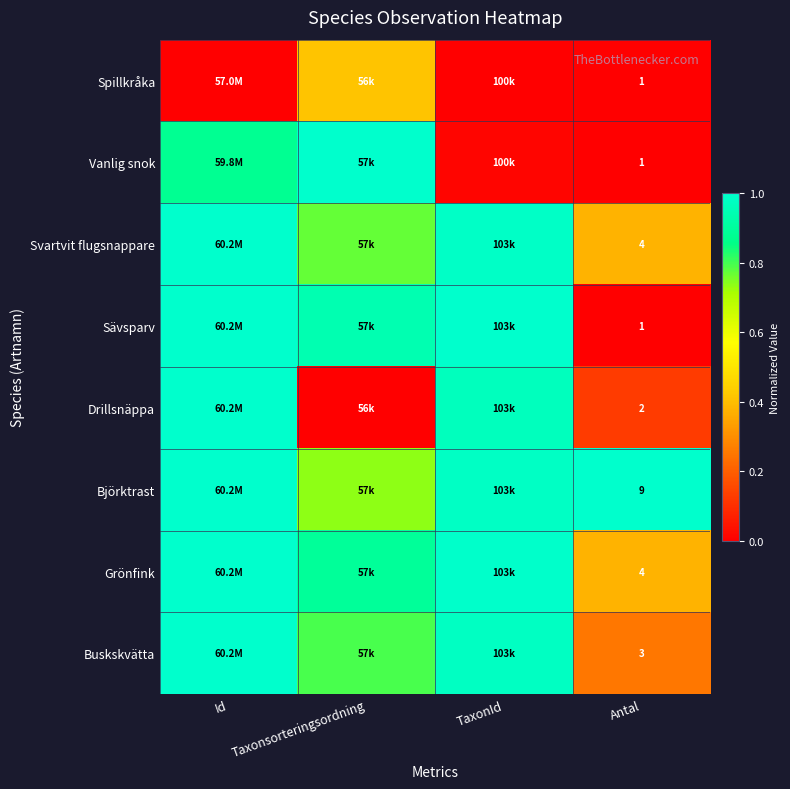

The Sävsparv series shows 1.6 at TaxonId. True or false?

False